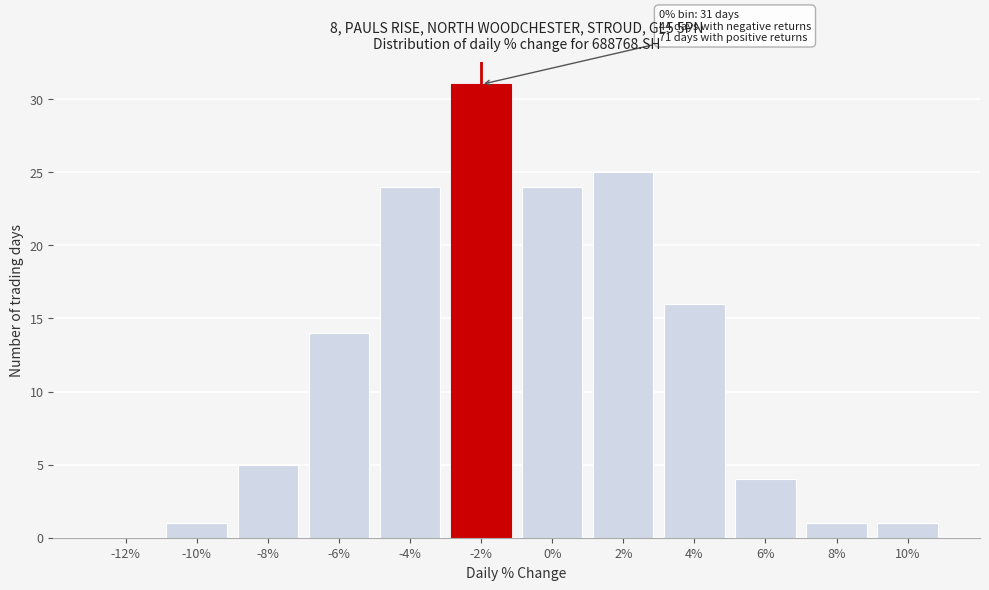

Reading left to right, extract all data points from this chart.

-12%=0	-10%=1	-8%=5	-6%=14	-4%=24	-2%=31	0%=24	2%=25	4%=16	6%=4	8%=1	10%=1